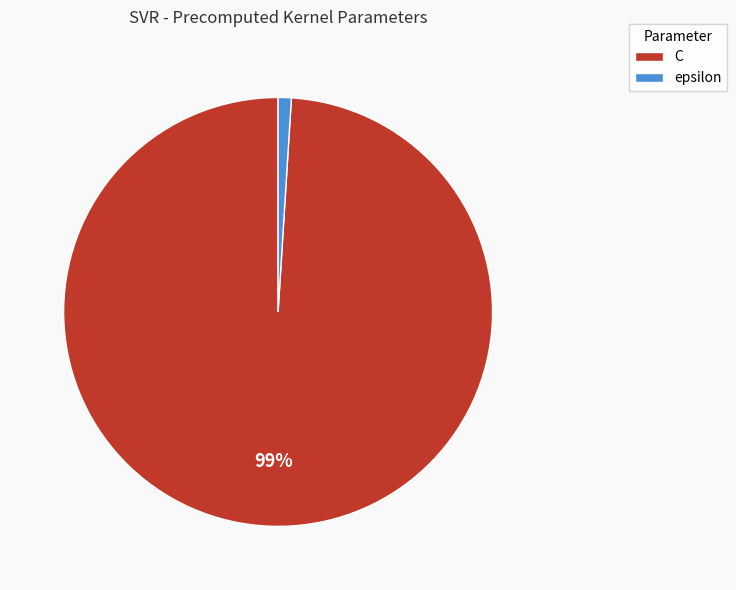

Rank the categories by value from lowest to highest.

epsilon, C